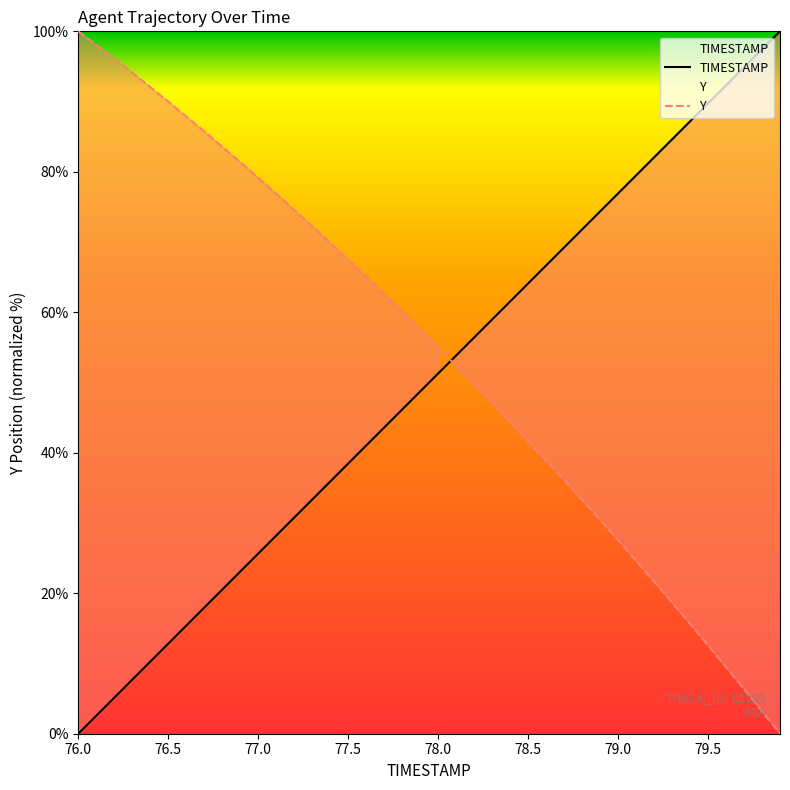

Where does the Y series first go above 57?

76.0